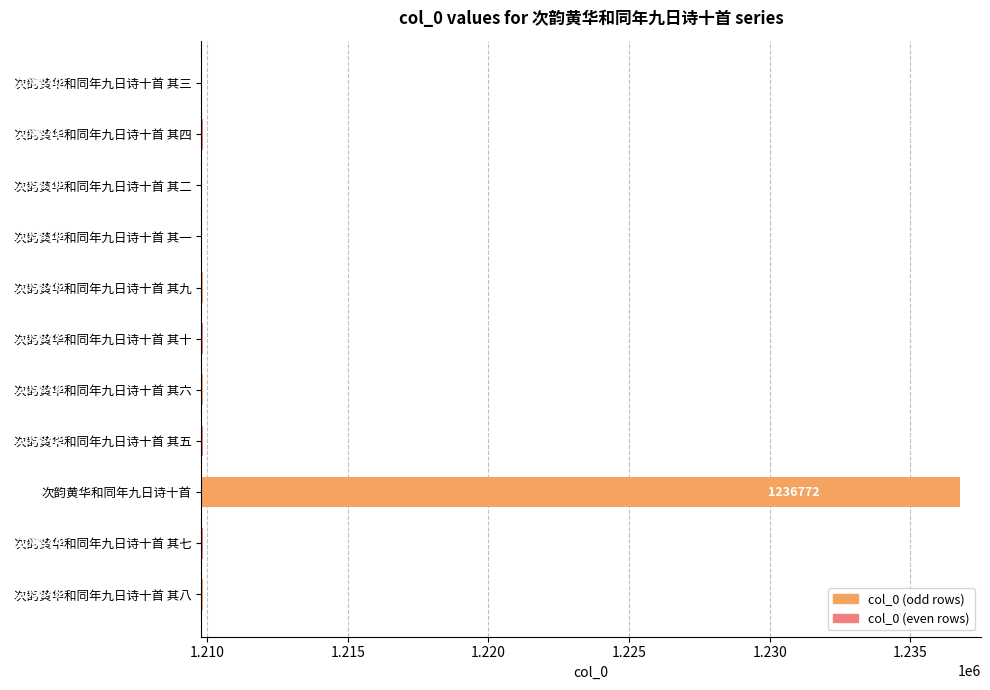

What is the sum of all values?

13335197